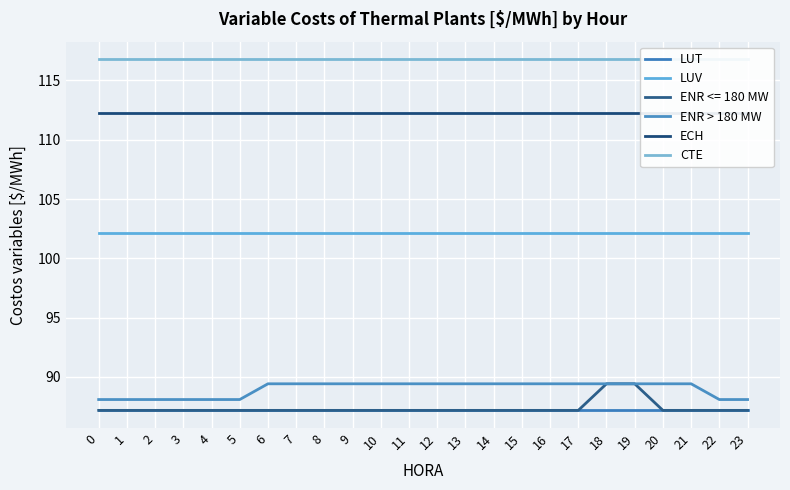

True or false: LUT has a value of 20.2 at 18.

False